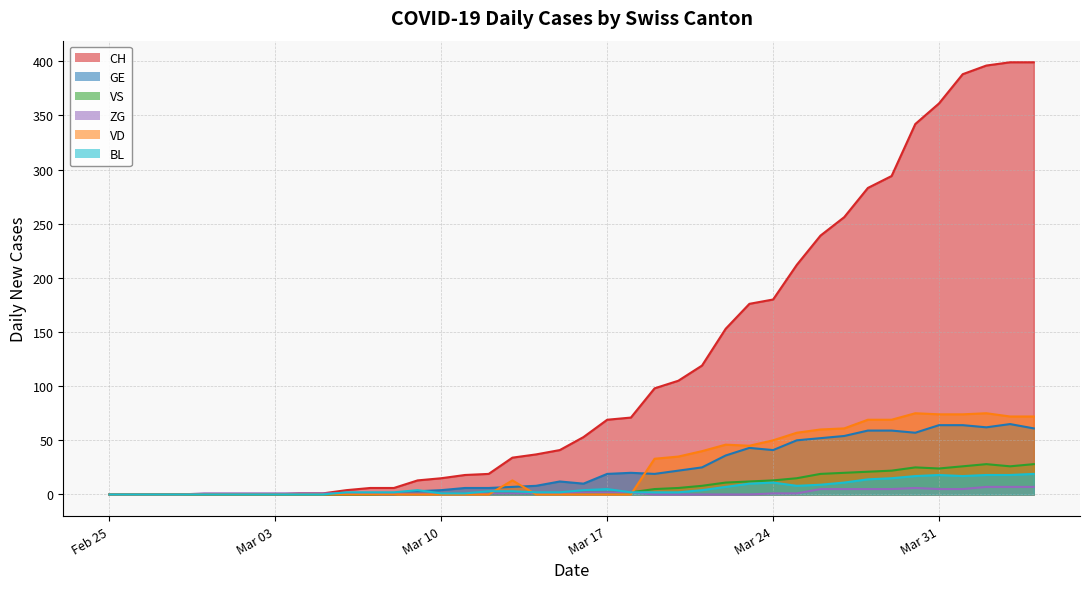

Which series ends up on top after the final intersection of GE and ZG?

GE